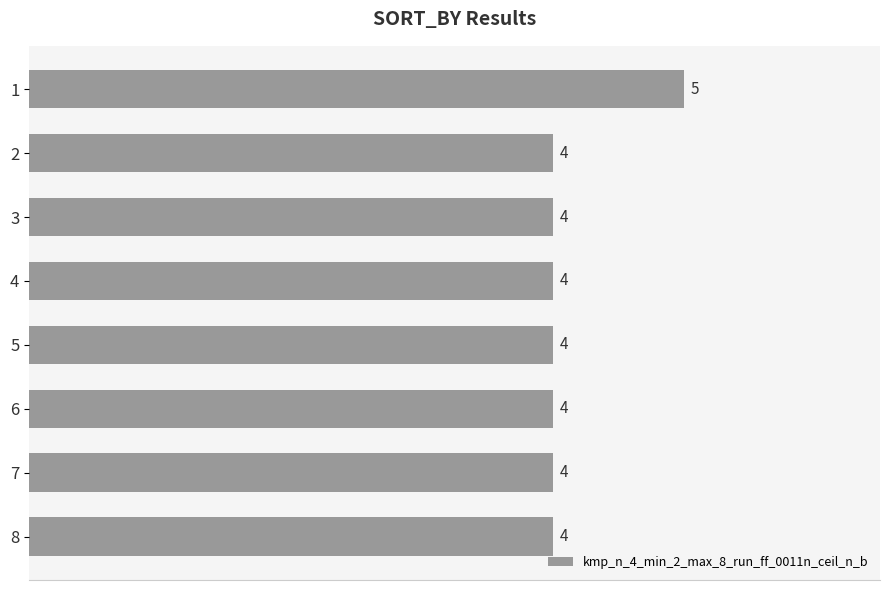

How many bars are there in total?

8